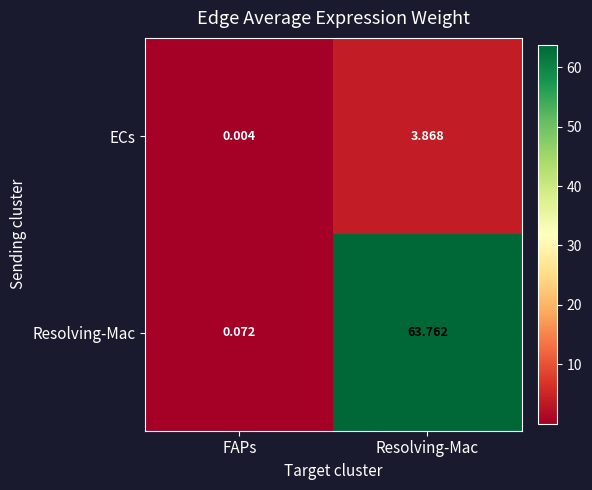

Which series changed the most between FAPs and Resolving-Mac?

Resolving-Mac